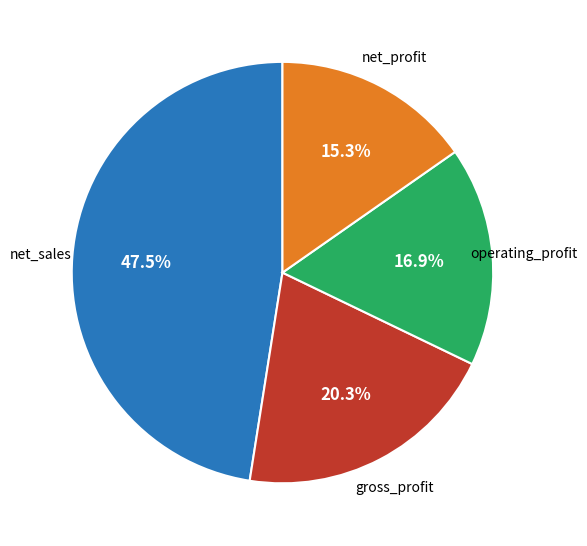

What is the smallest slice in the pie chart?

net_profit